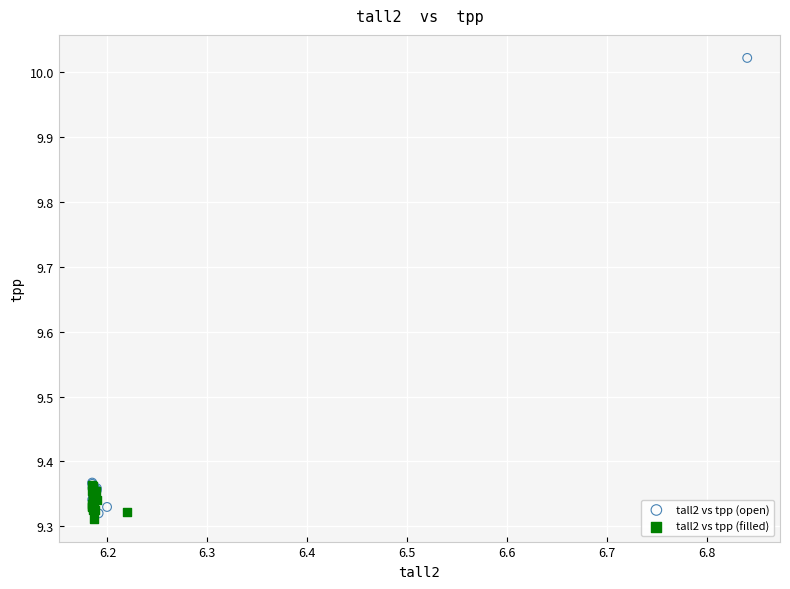

Which series has the widest spread of Y values?

tall2 vs tpp (open)